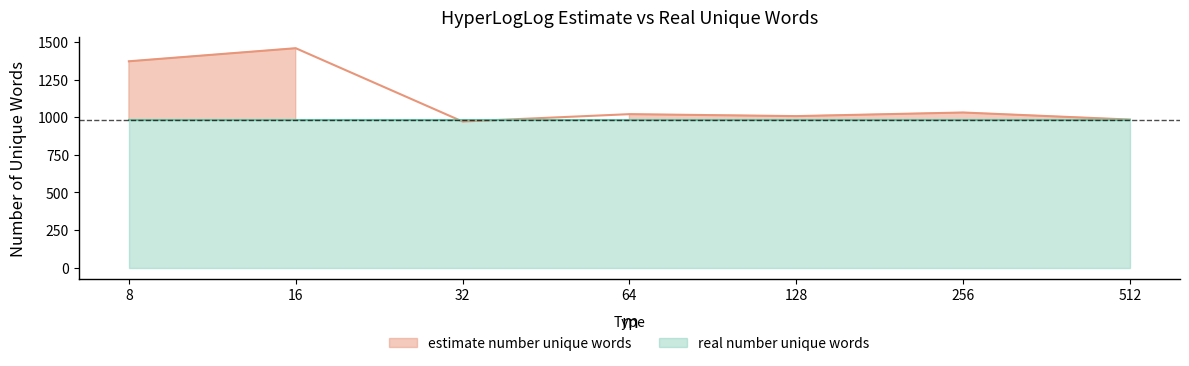

What is the sum of all values?

7851